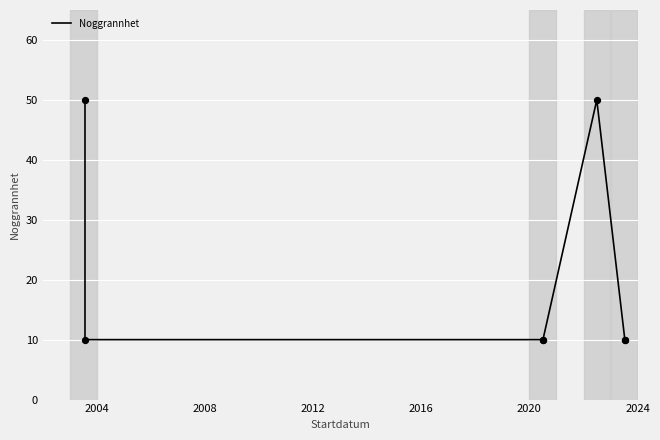

Between 2008 and 2004, which is larger?

2008